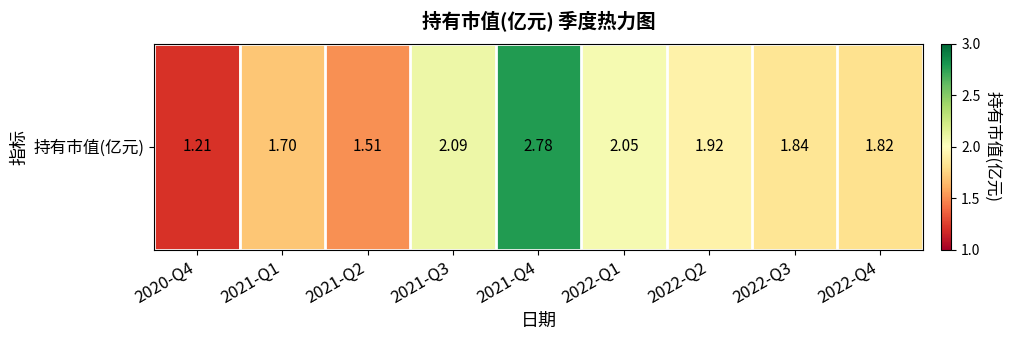

What is the minimum value shown in the chart?

1.2